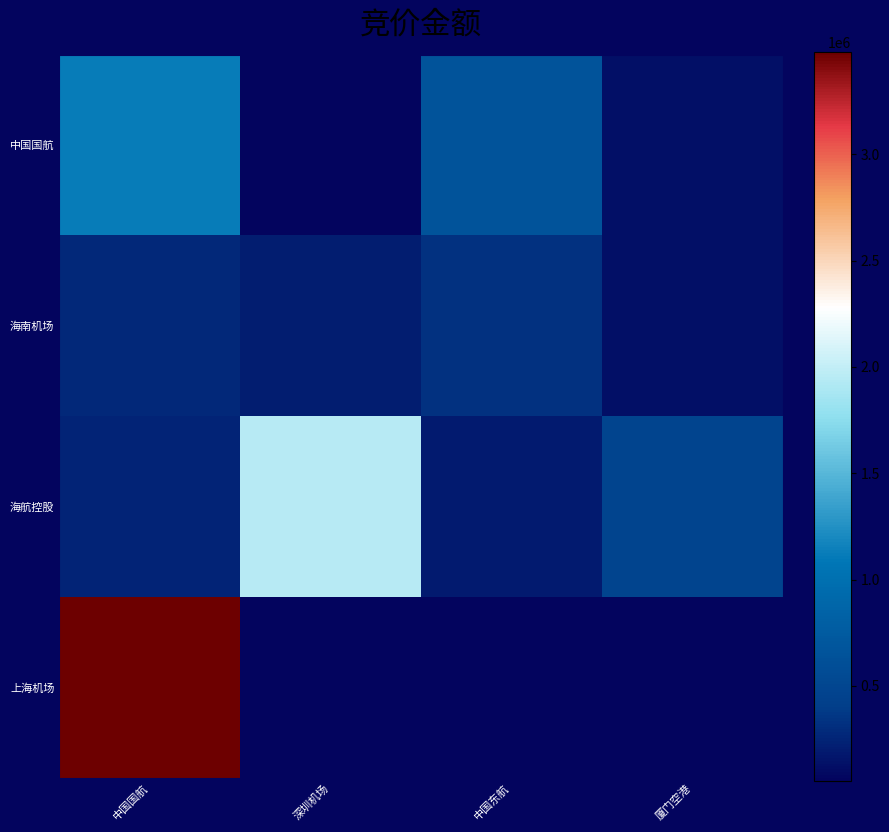

Is the value of 海南机场 at 中国东航 greater than the value of 中国国航 at 中国国航?

No